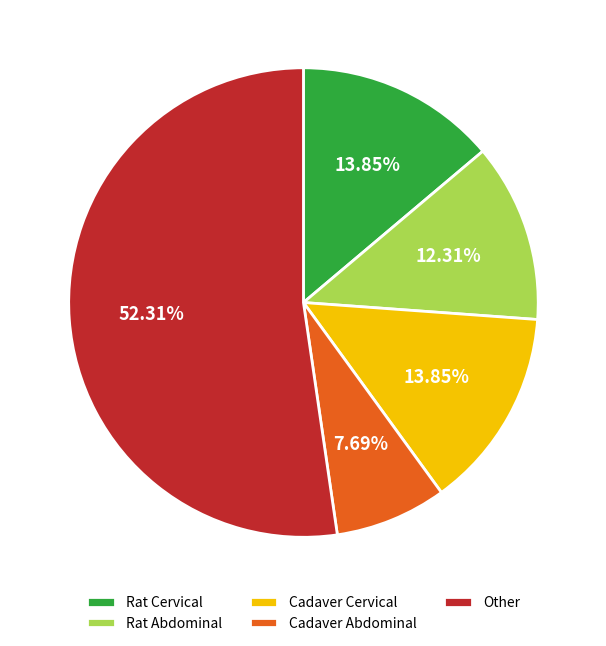

Count the number of slices in the pie.

5